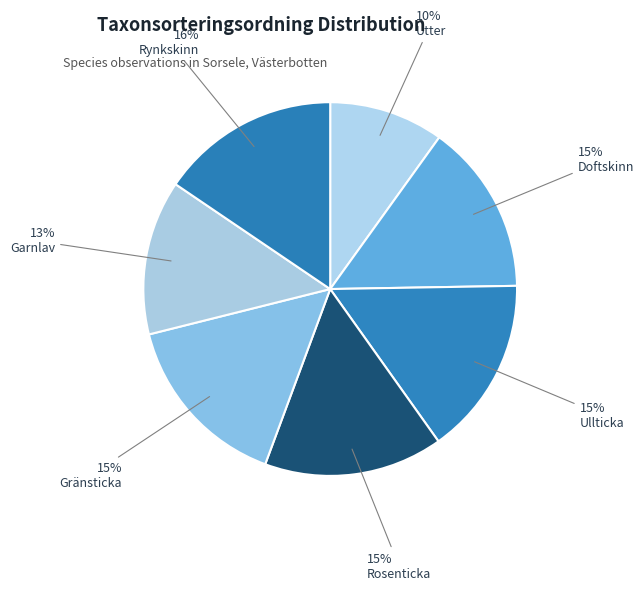

Is there any slice that represents more than half of the pie?

No